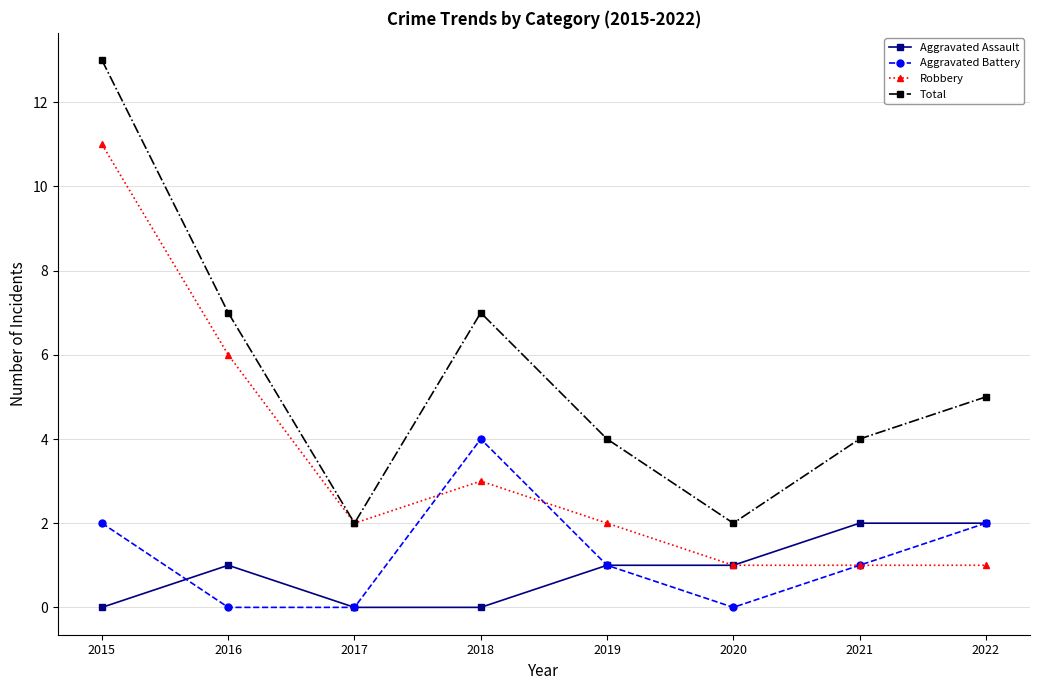

Where is the first local maximum for Robbery?

2018